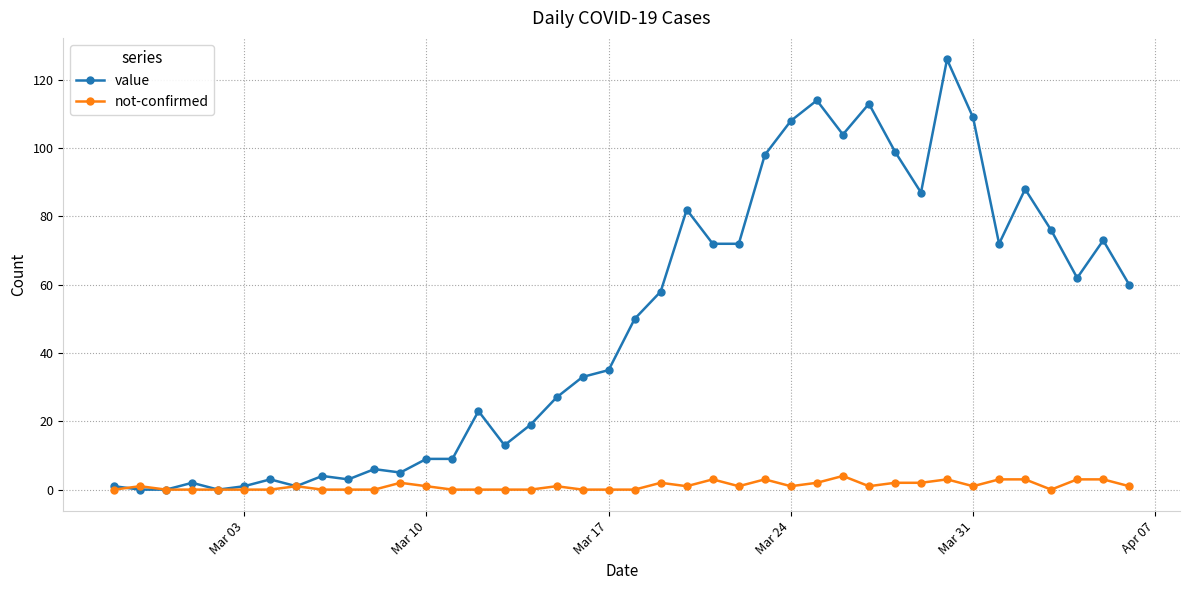

List the series in order of their overall mean, lowest first.

not-confirmed, value